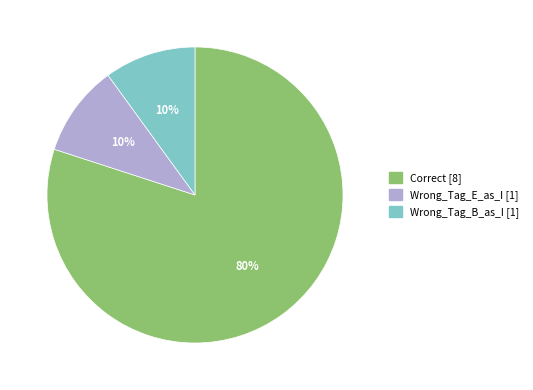

What percentage is the Wrong_Tag_E_as_I slice, to the nearest percent?

10%